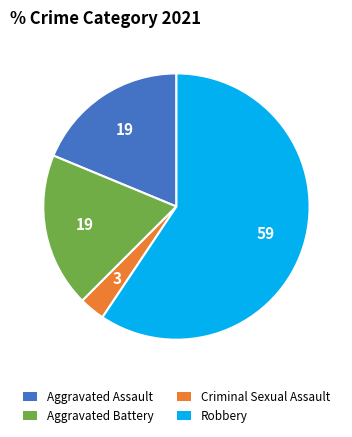

Is it true that Robbery is 59% of the pie?

True